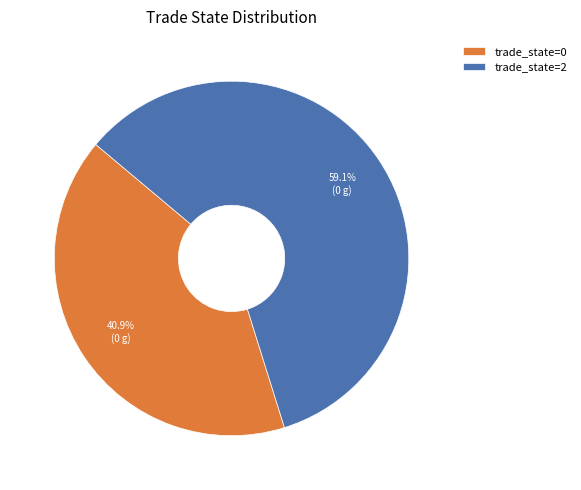

Rank the categories by value from highest to lowest.

trade_state=2, trade_state=0